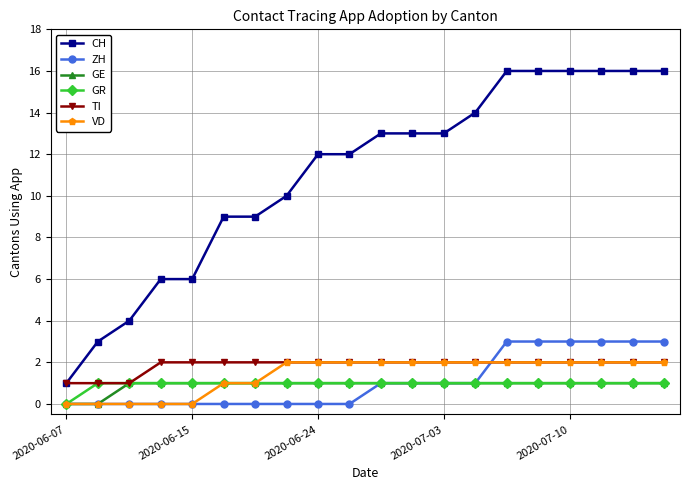

What is the greatest value displayed?

16